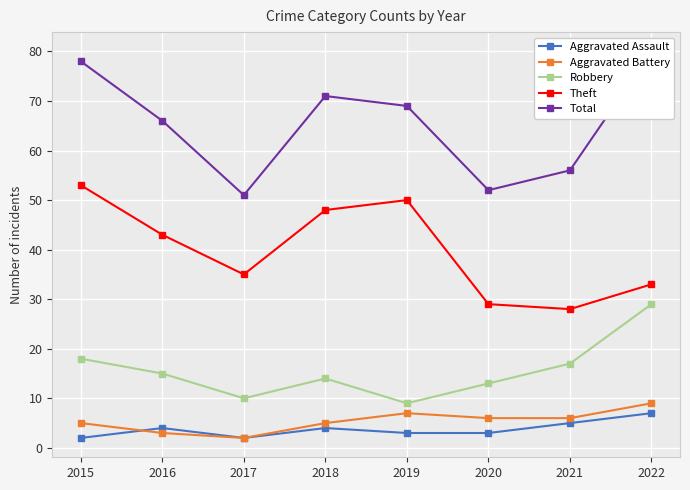

At which category does Total reach its first local peak?

2018